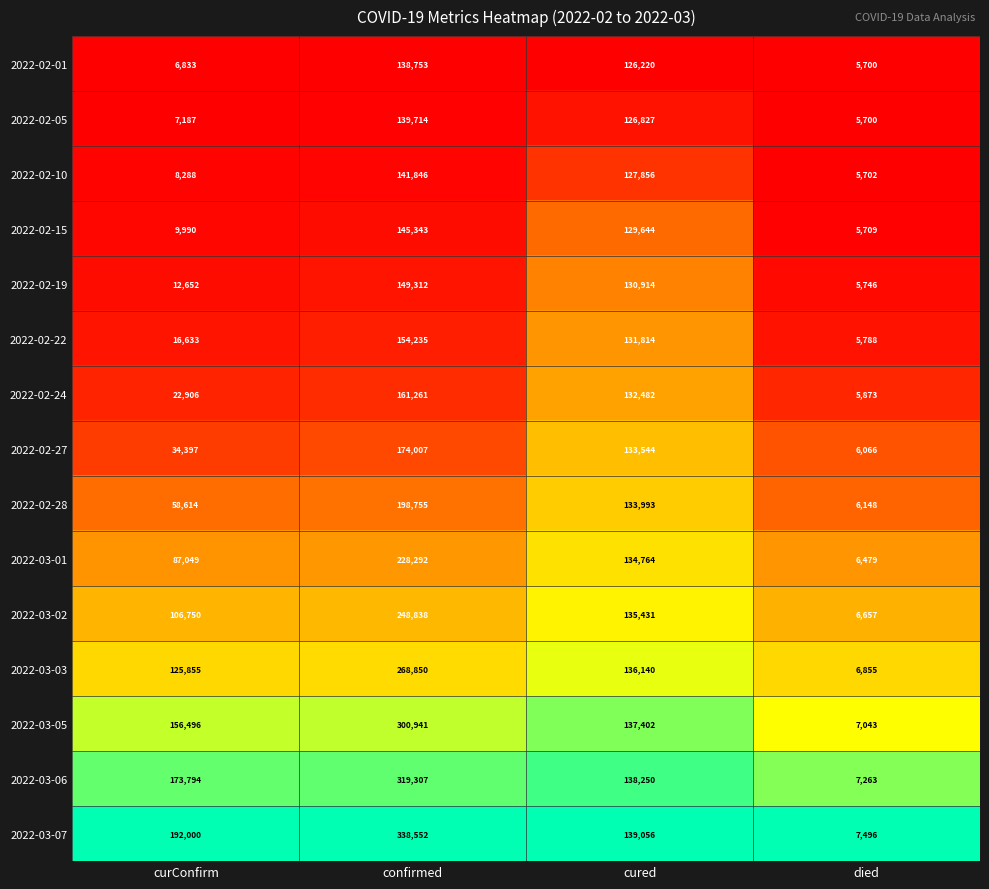

What is the difference between the second highest and second lowest values in the 2022-02-19 series?

118262